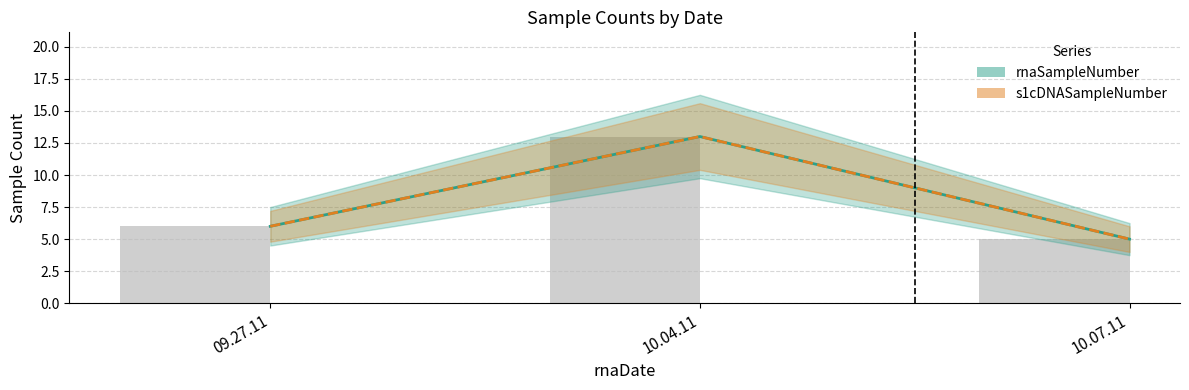

What is the sum of all s1cDNASampleNumber values?

24